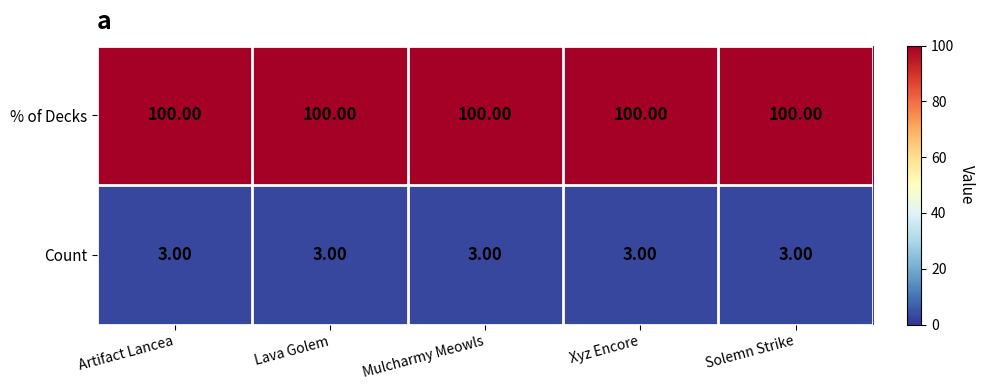

What is the sum of all % of Decks values?

500